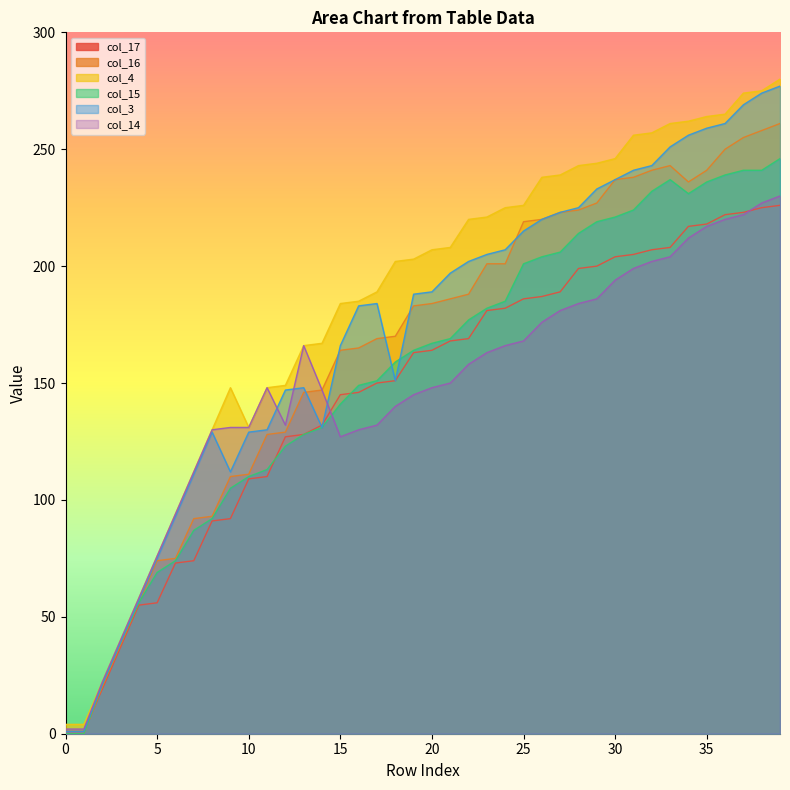

At how many categories does at least one series exceed 10?

38